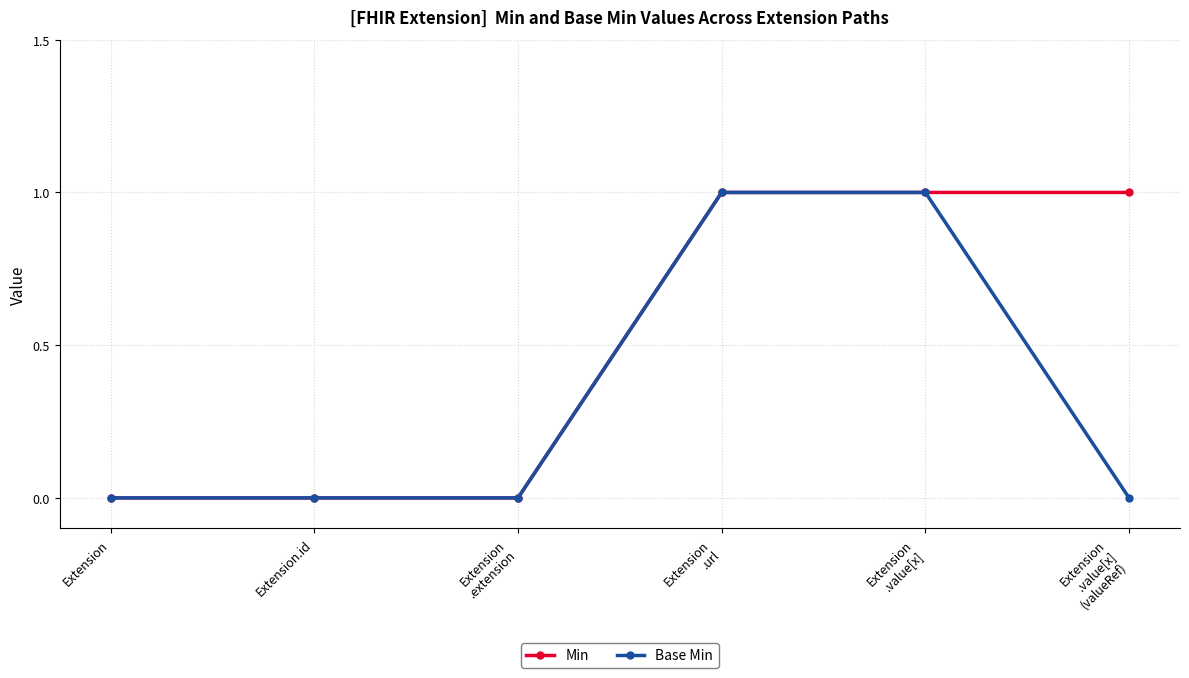

What is the label of the 4th point from the right?

Extension
.extension